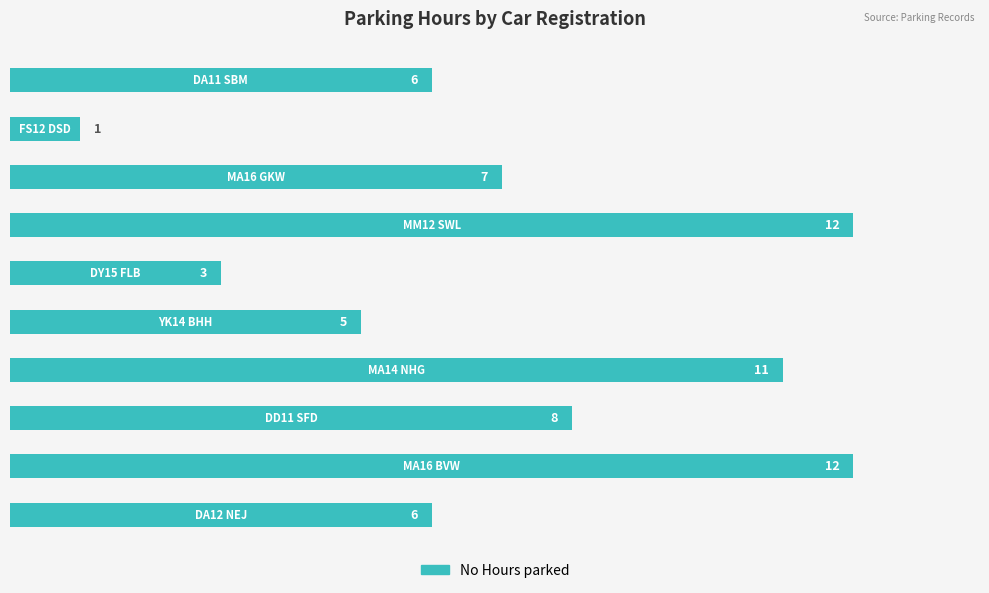

What is the greatest value displayed?

12